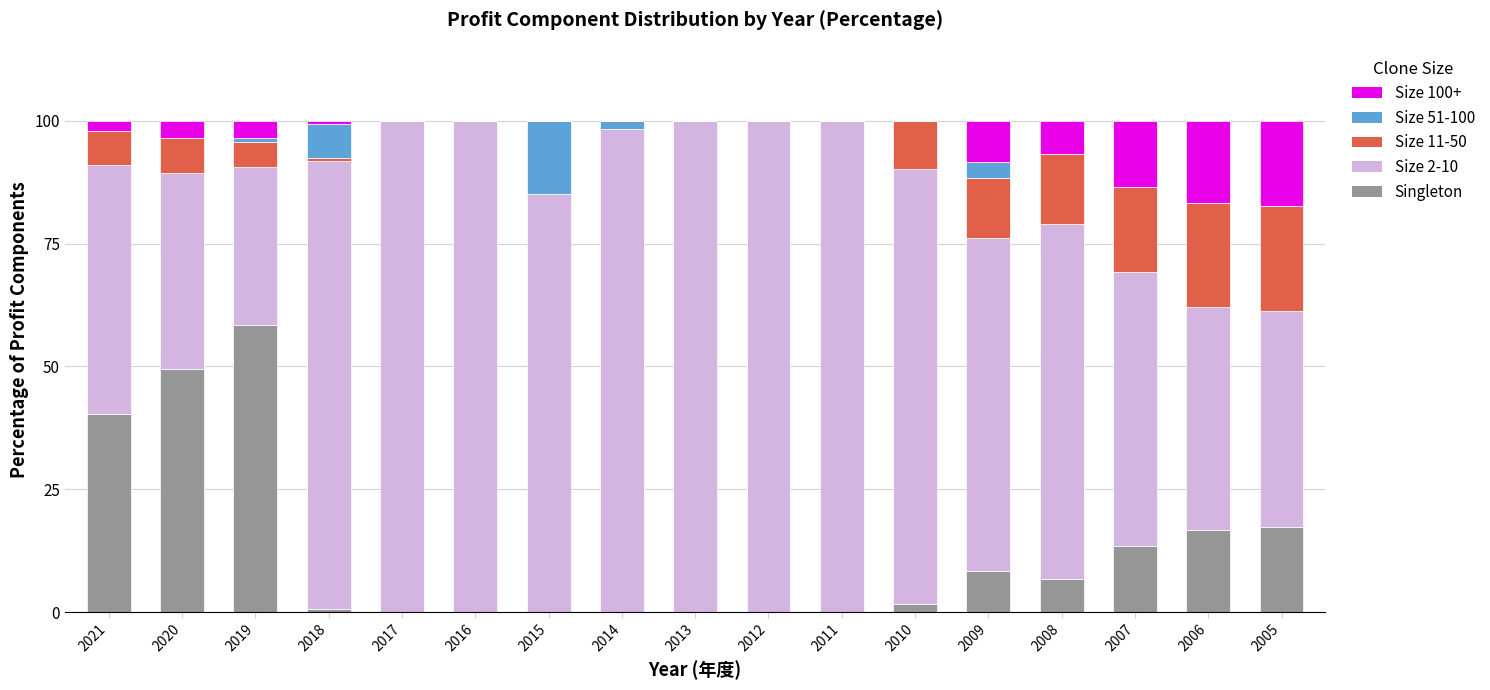

What is the highest value of the Singleton series?

58.5